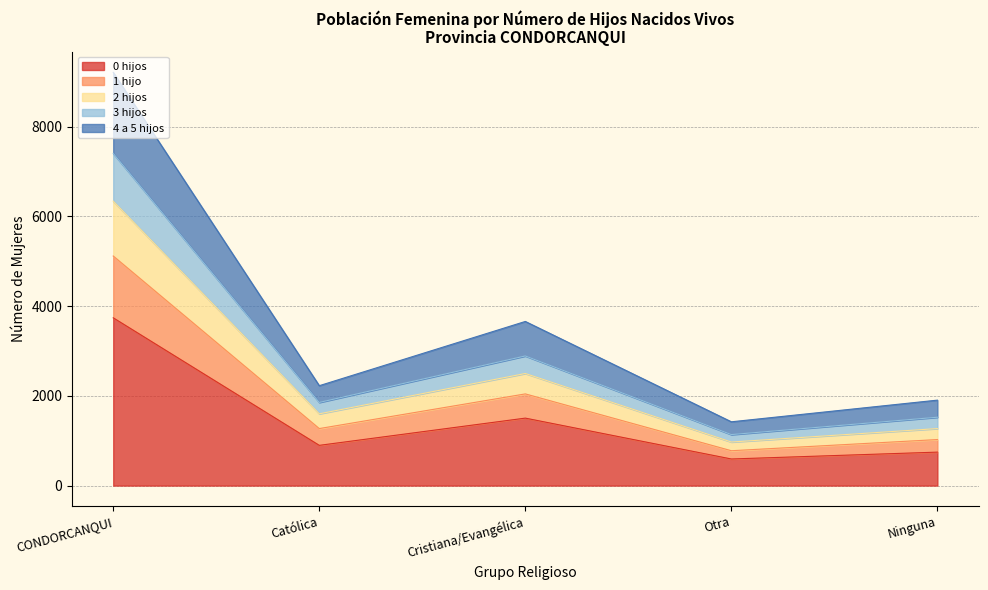

Is it true that 0 hijos equals 3740 at CONDORCANQUI?

True